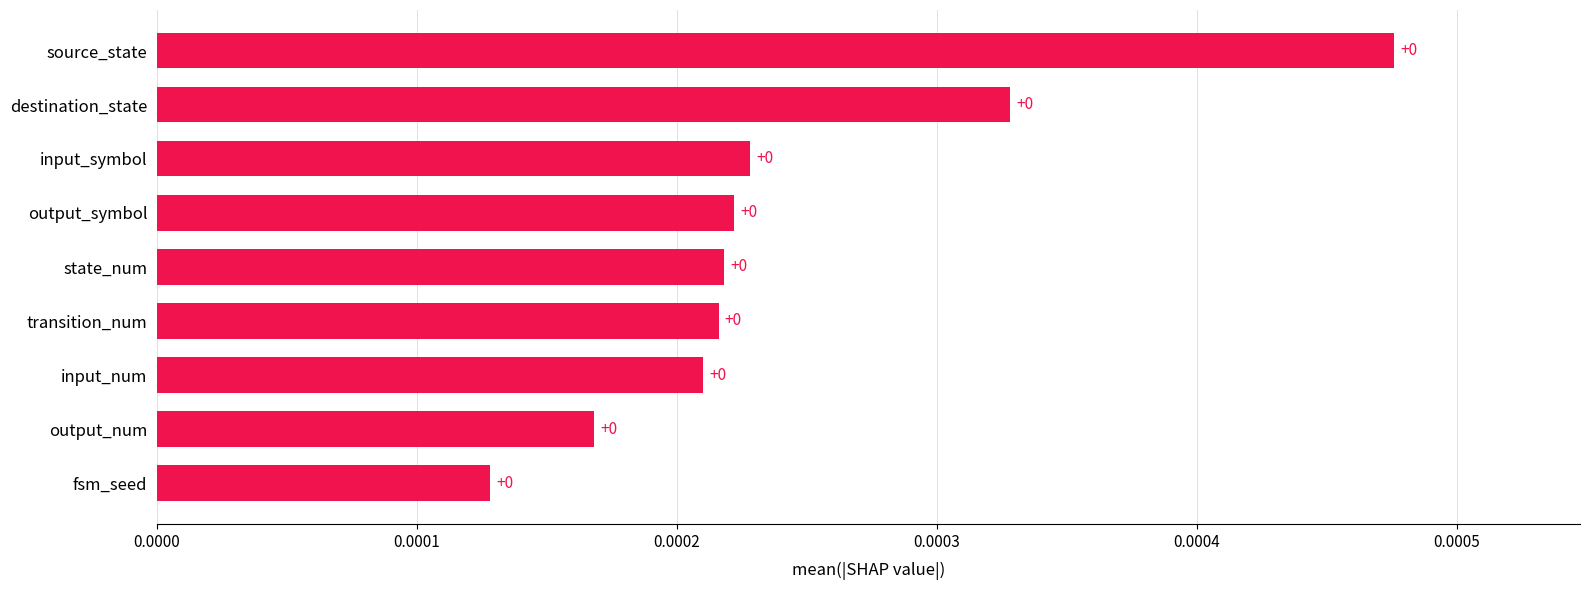

Is it true that the value at source_state is 0.0?

True